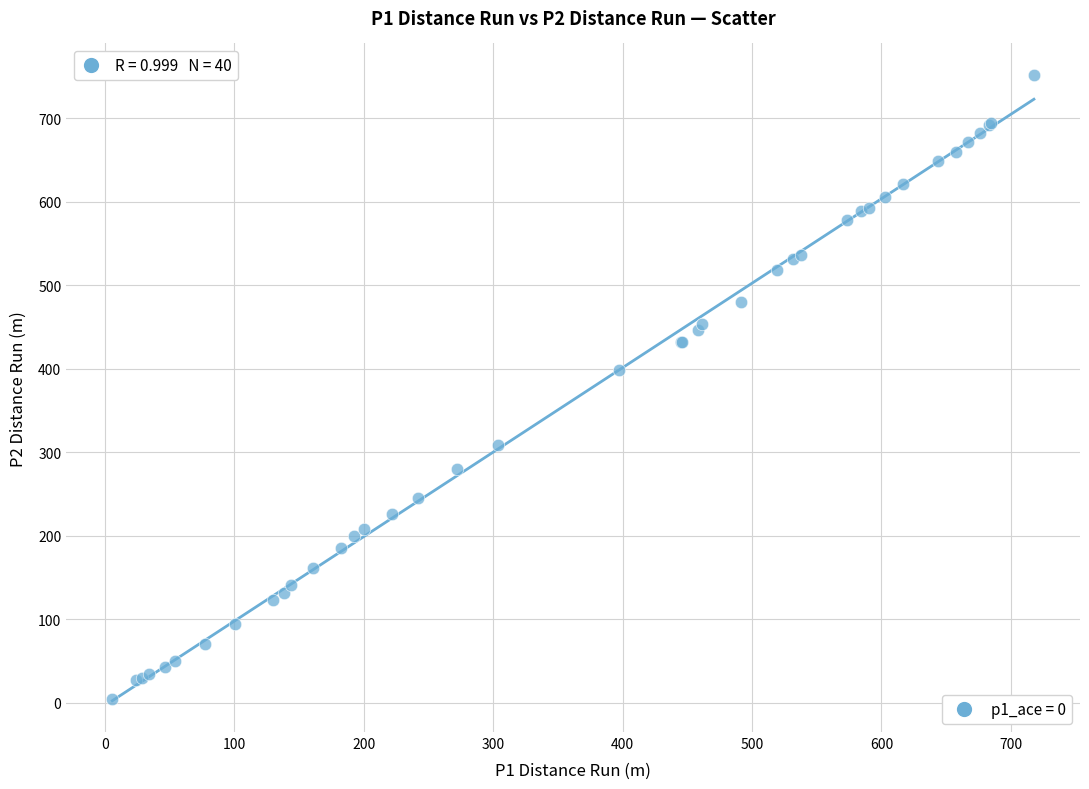

What Y value in the scatter plot is closest to 378?

398.7